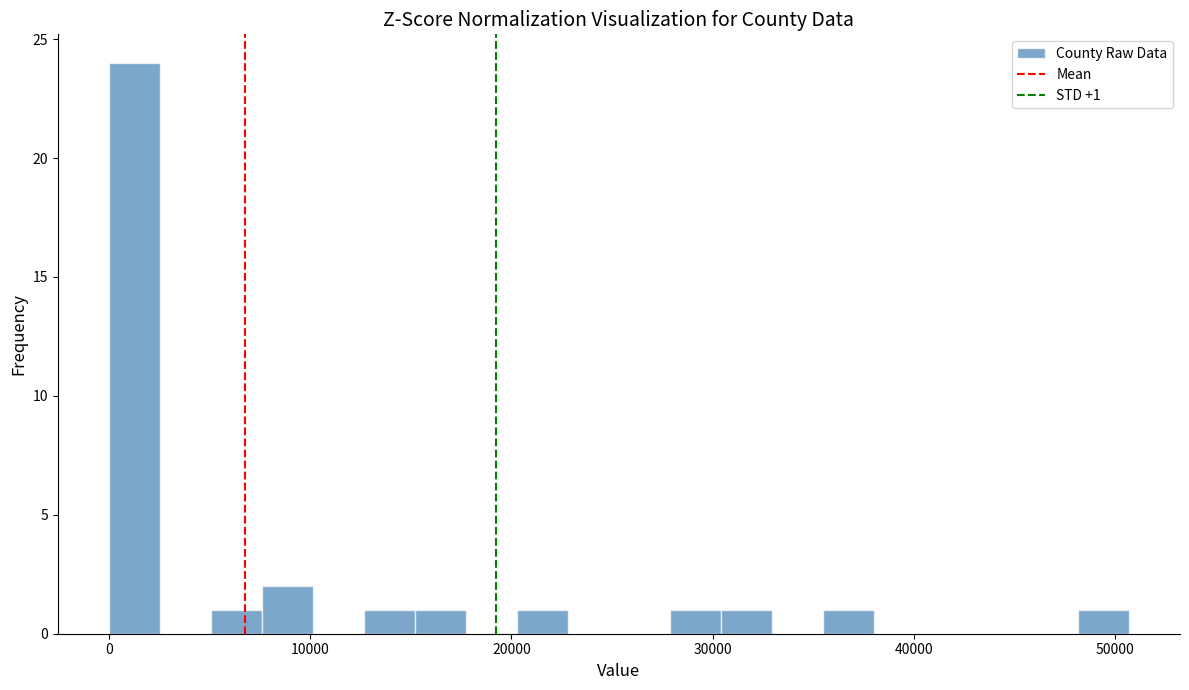

Read against the x-axis, roughly where is the centre of the tallest bar?

1000